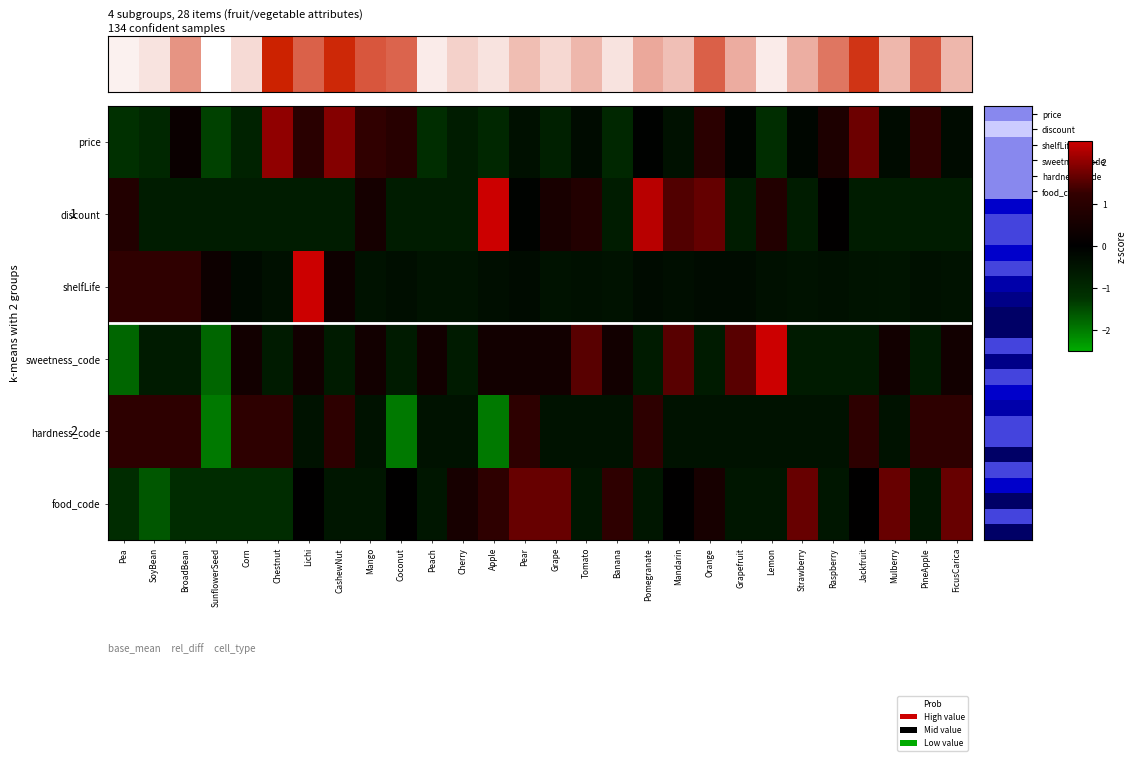

What is the smallest value displayed?

-2.0